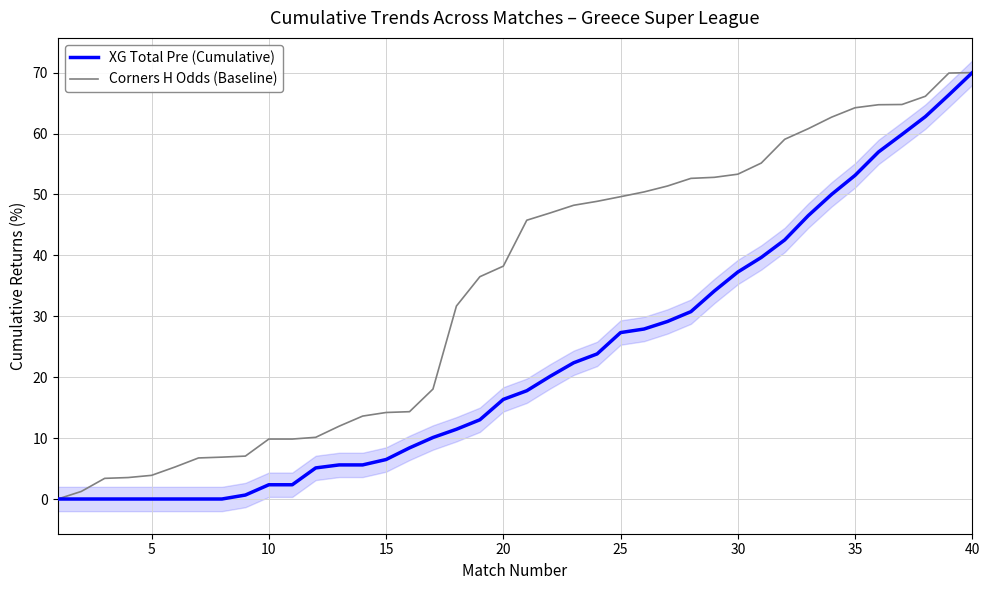

Is it true that Corners H Odds (Baseline) equals 30.2 at 40?

False